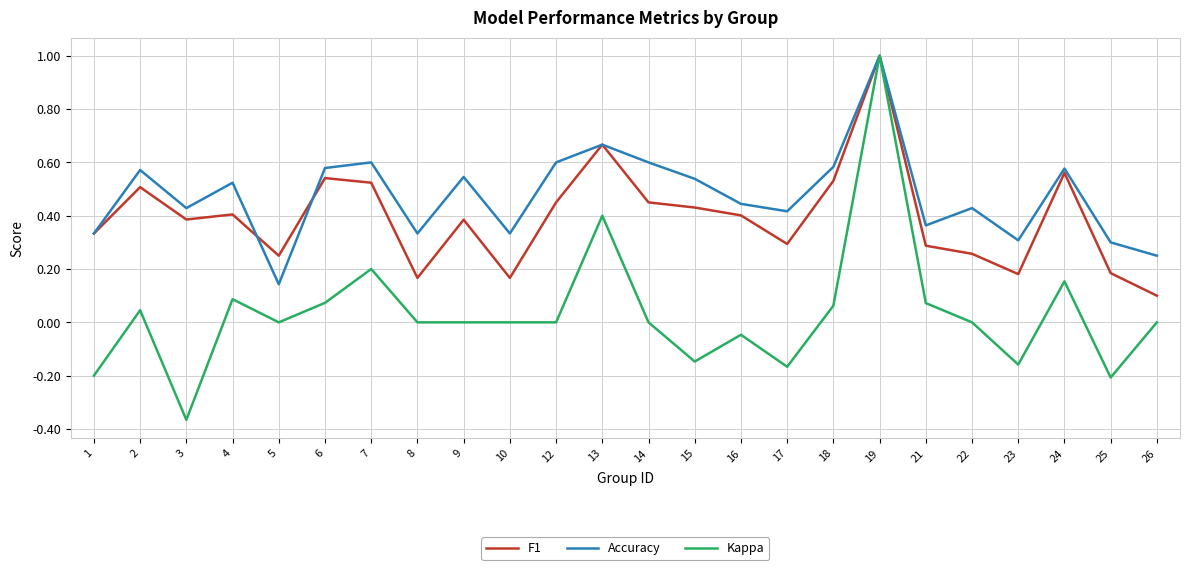

Which series changed the most between 7 and 23?

Kappa